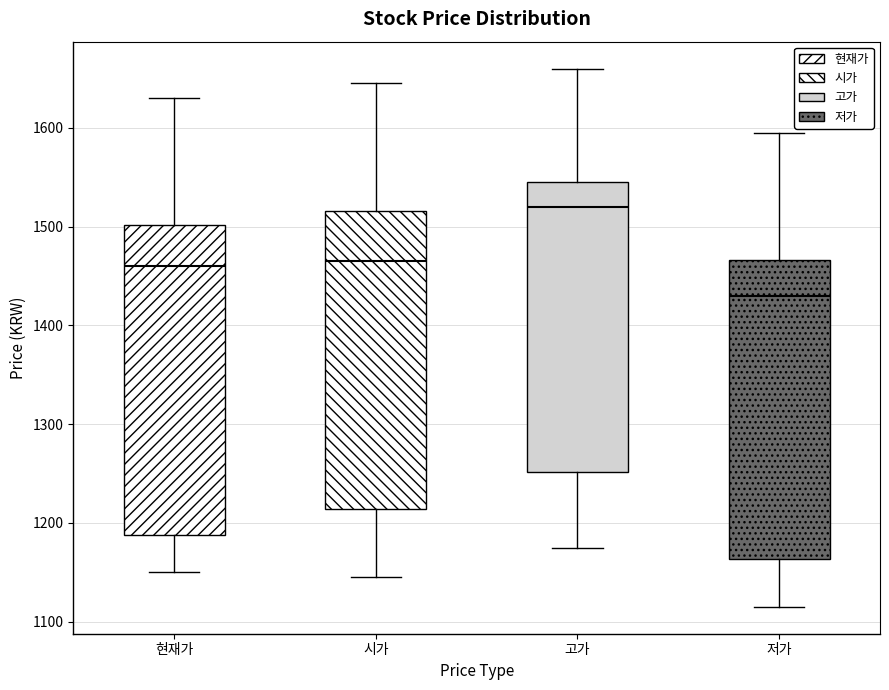

Reading left to right, transcribe this box plot: for each box, give where its median line is, the range the box spans, and where its two whiskers end, as read against the y-axis. The values are not printed on the chart, so give them approximately, as read against the axis.

현재가: median 1460, box 1190 to 1500, whiskers 1150 to 1630
시가: median 1470, box 1210 to 1520, whiskers 1150 to 1650
고가: median 1520, box 1250 to 1550, whiskers 1180 to 1660
저가: median 1430, box 1160 to 1470, whiskers 1120 to 1600